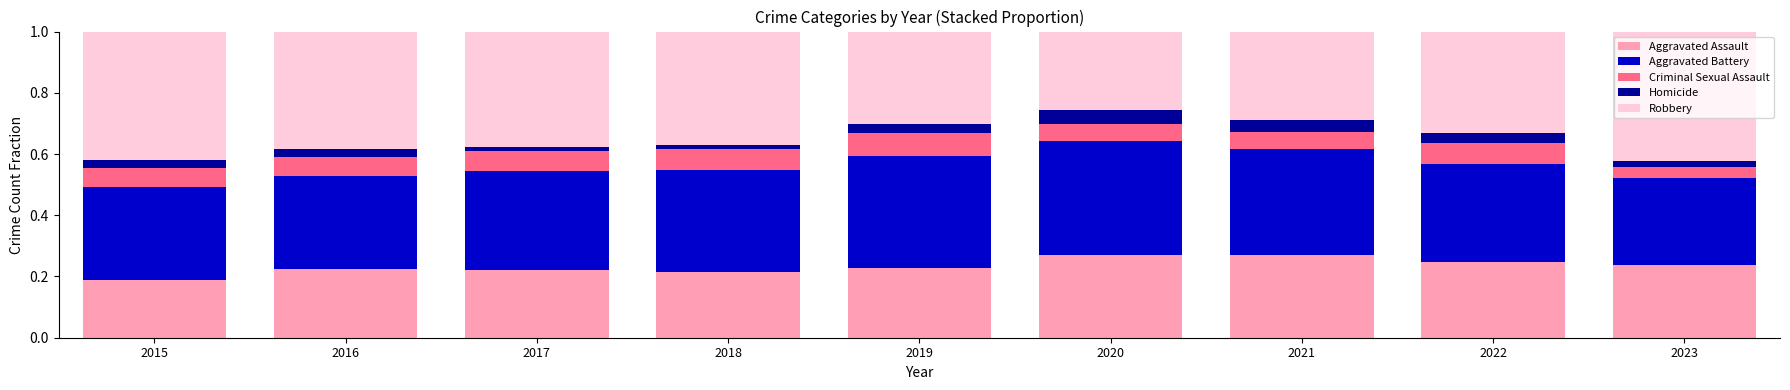

What are all the series names shown in the legend?

Aggravated Assault, Aggravated Battery, Criminal Sexual Assault, Homicide, Robbery